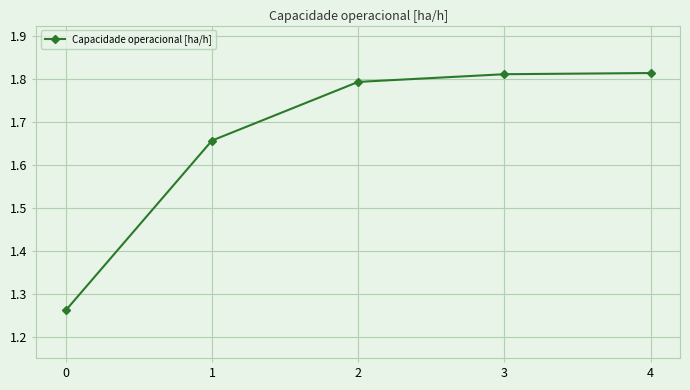

How many values are between 1 and 2?

5